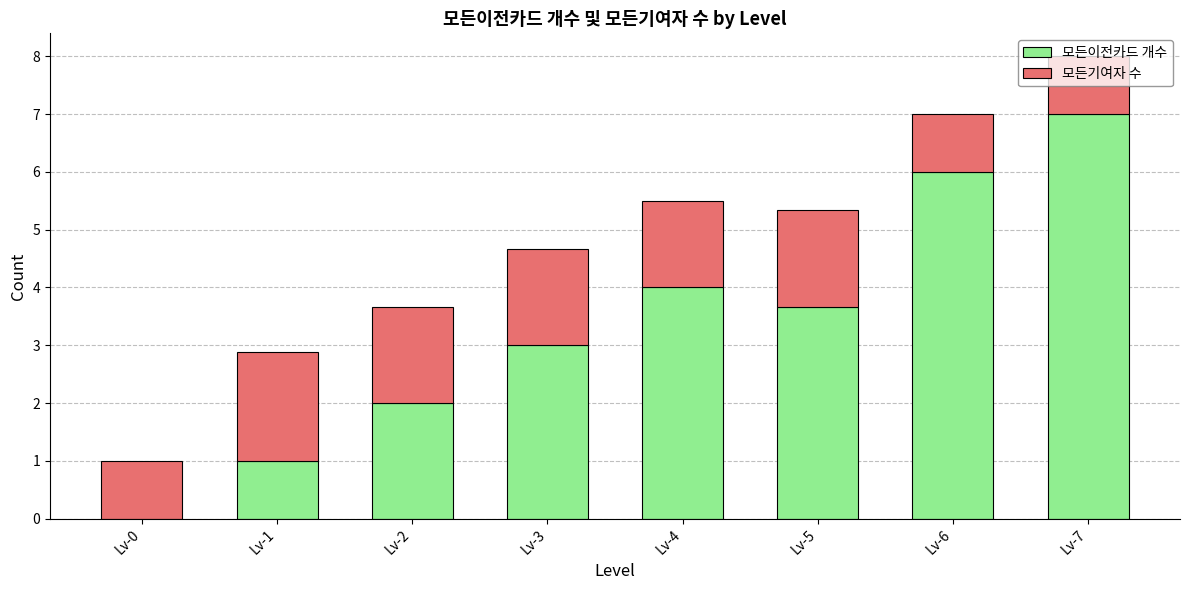

How many series are shown in this chart?

2